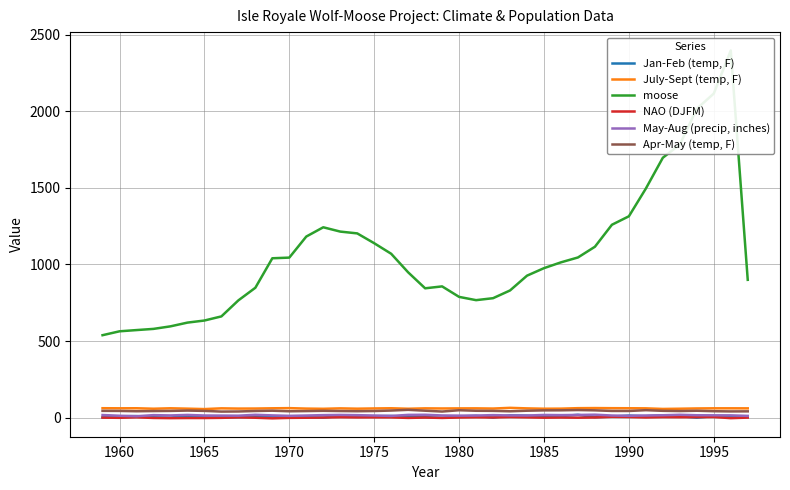

What is the value of the Jan-Feb (temp, F) point at the 38th from the left?

2.8